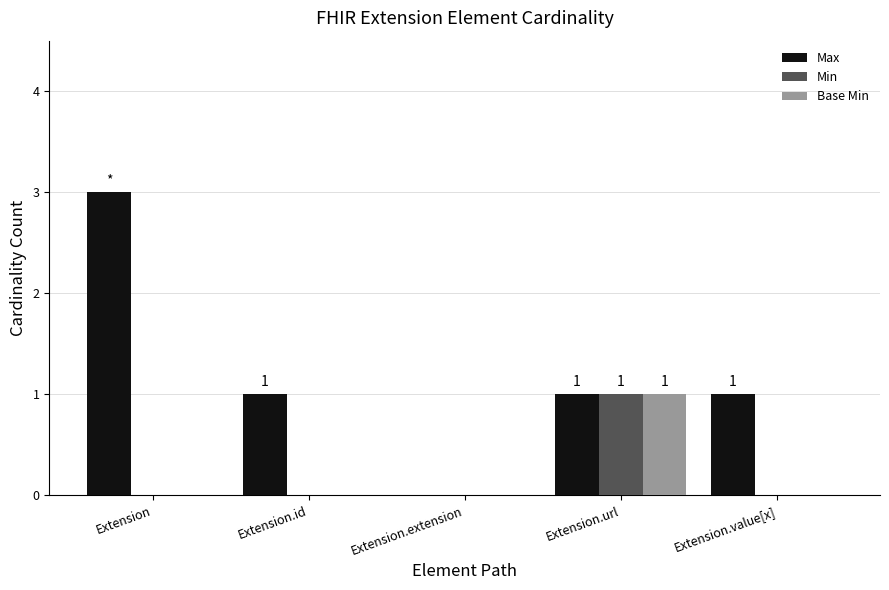

How many series are shown in this chart?

3